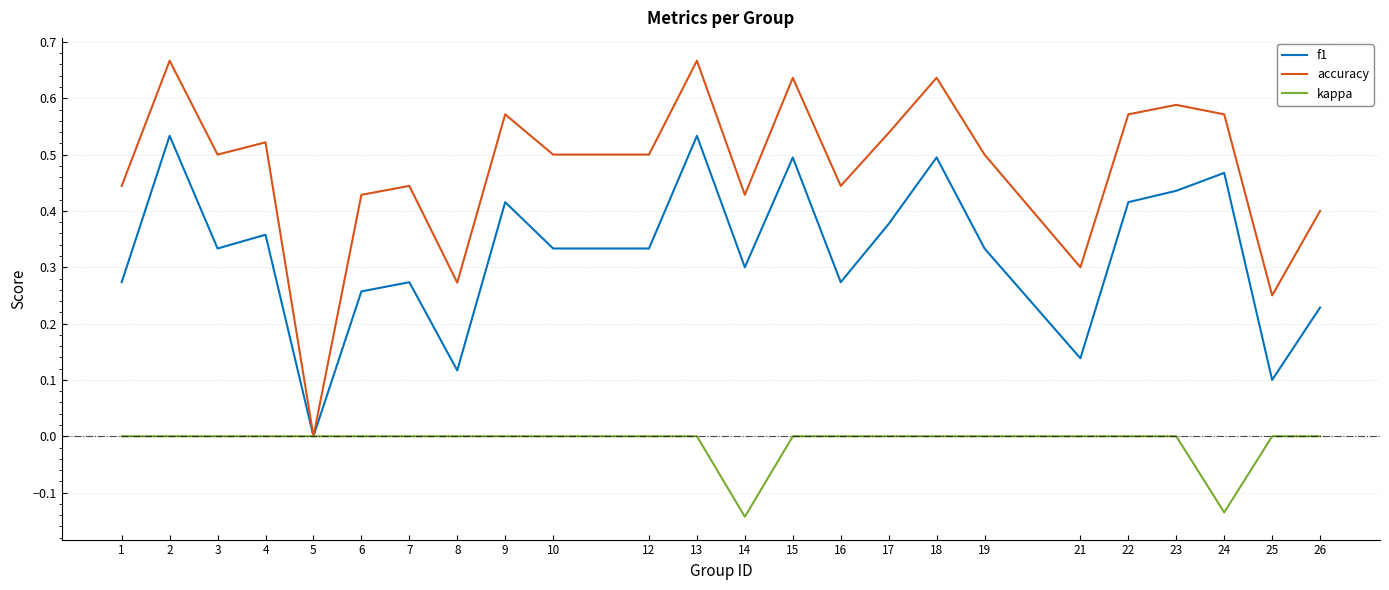

True or false: accuracy has a value of 0.4 at 6.

True